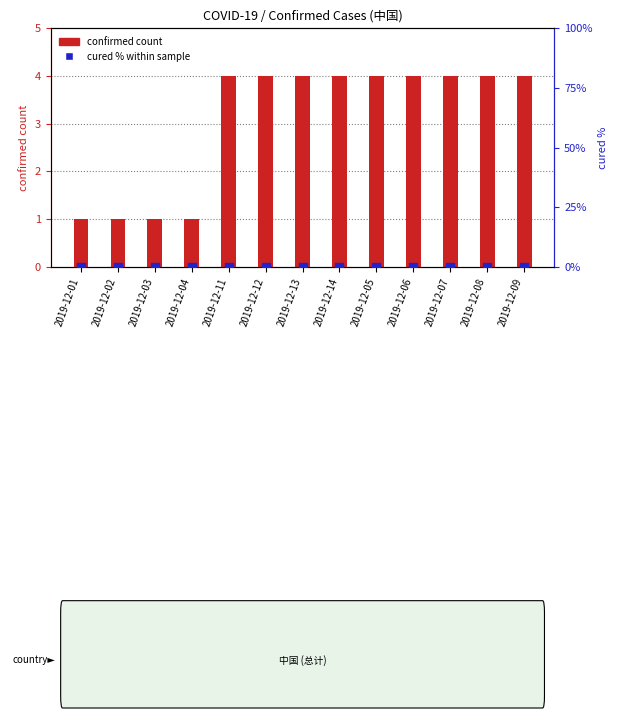

Which series has the largest total across all categories?

confirmed count